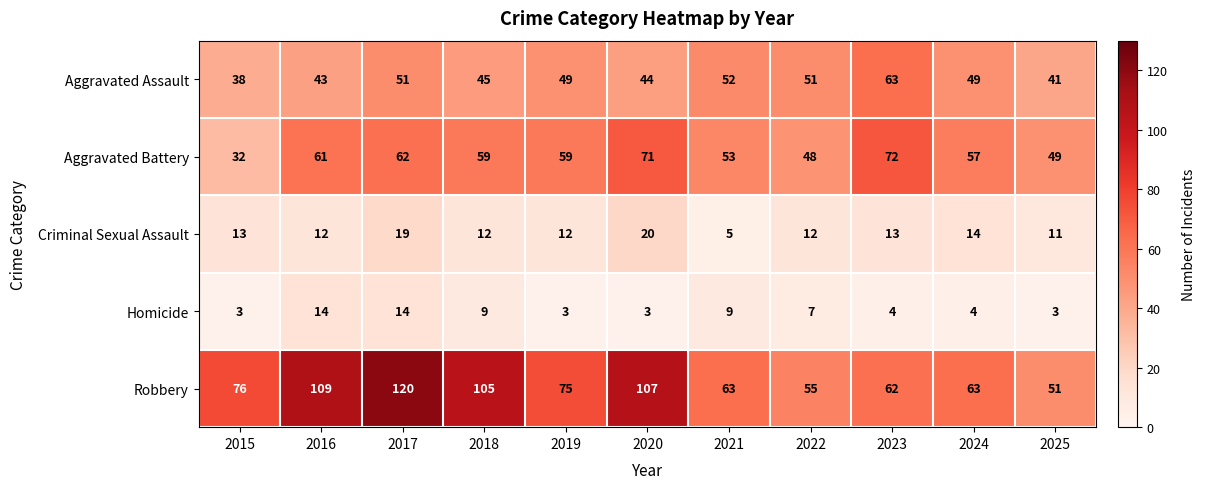

What is the smallest value displayed?

3